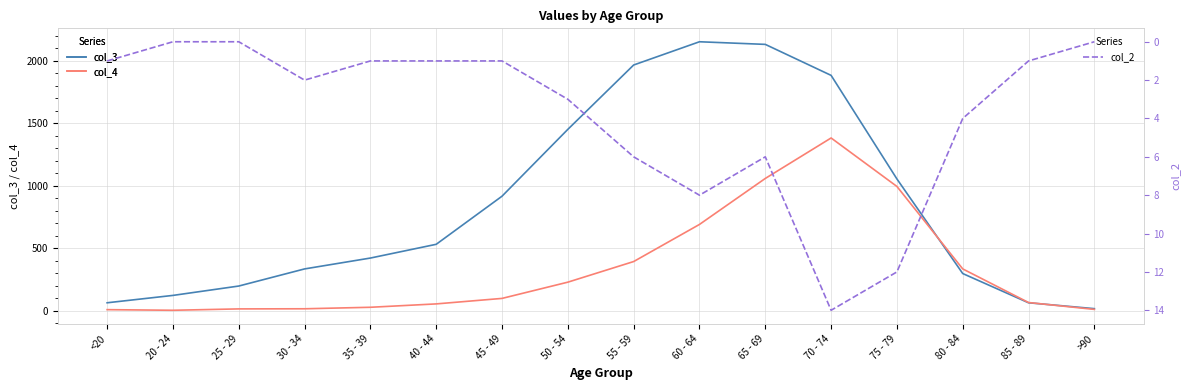

True or false: col_2 has a value of 1 at 45 - 49.

True